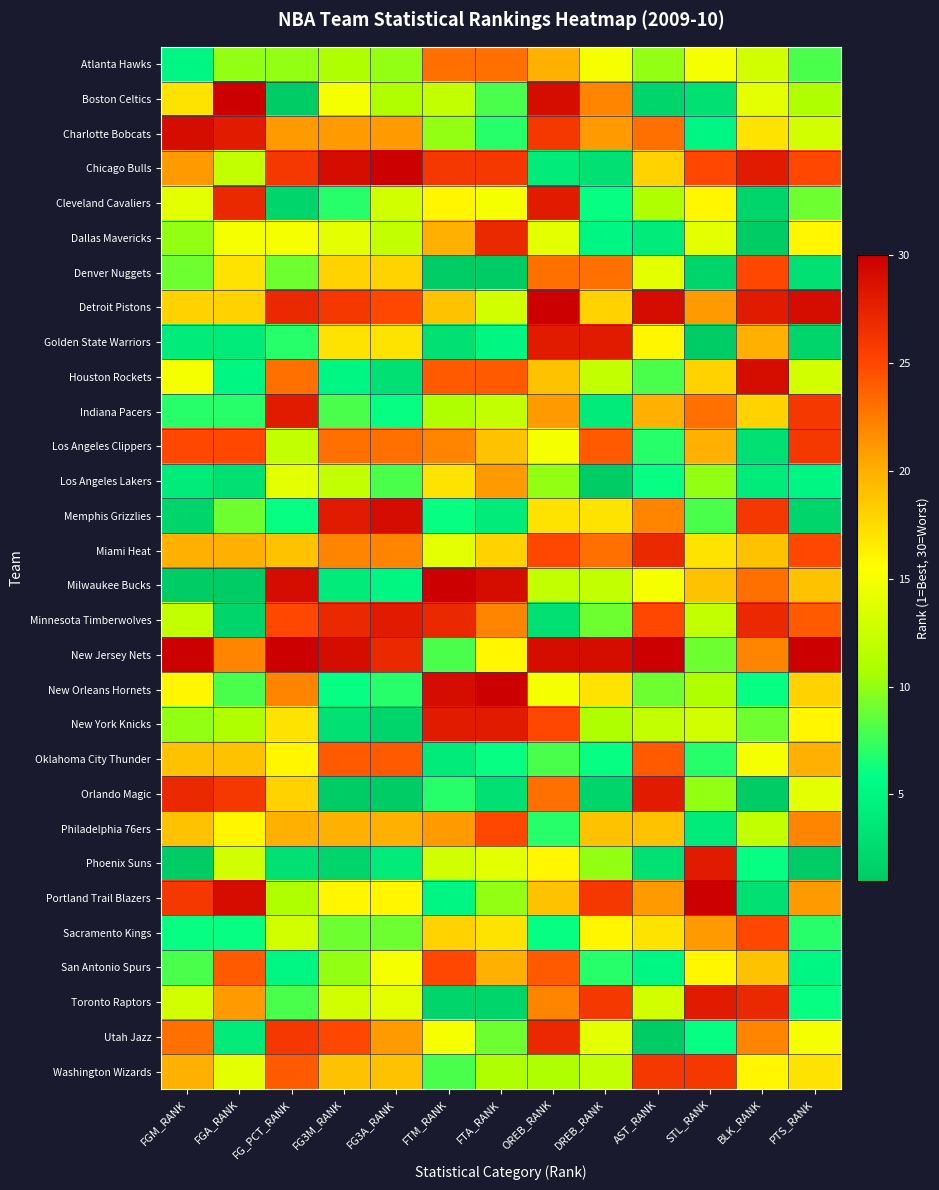

Which series has the largest total across all categories?

New Jersey Nets